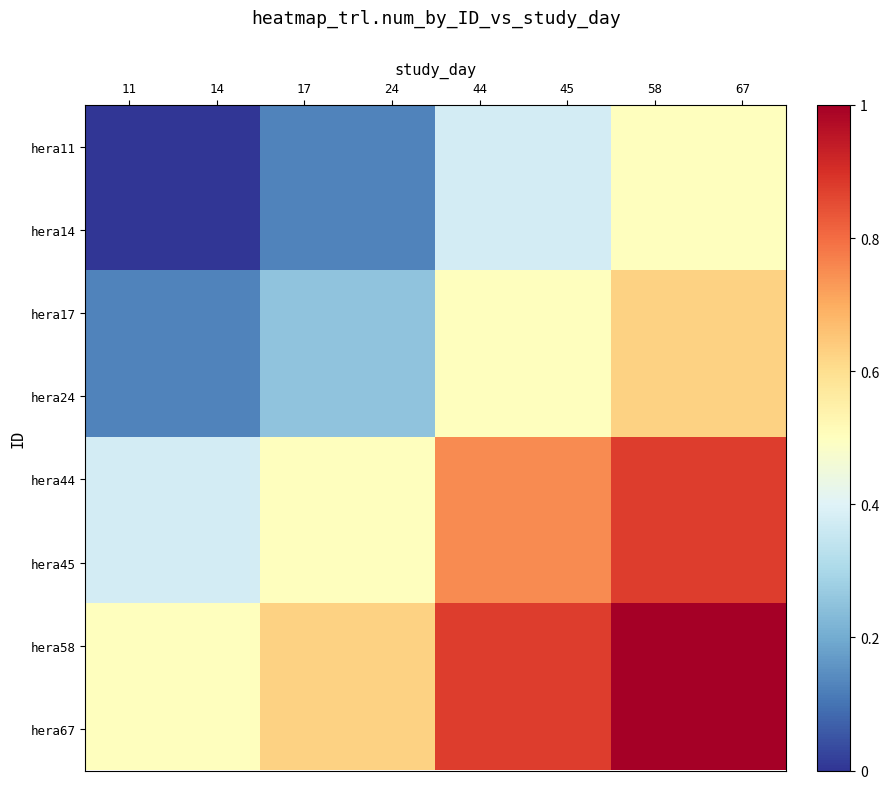

Reading left to right, extract all data points from this chart.

hera11: 11=0.0	14=0.0	17=0.1	24=0.1	44=0.4	45=0.4	58=0.5	67=0.5
hera14: 11=0.0	14=0.0	17=0.1	24=0.1	44=0.4	45=0.4	58=0.5	67=0.5
hera17: 11=0.1	14=0.1	17=0.2	24=0.2	44=0.5	45=0.5	58=0.6	67=0.6
hera24: 11=0.1	14=0.1	17=0.2	24=0.2	44=0.5	45=0.5	58=0.6	67=0.6
hera44: 11=0.4	14=0.4	17=0.5	24=0.5	44=0.8	45=0.8	58=0.9	67=0.9
hera45: 11=0.4	14=0.4	17=0.5	24=0.5	44=0.8	45=0.8	58=0.9	67=0.9
hera58: 11=0.5	14=0.5	17=0.6	24=0.6	44=0.9	45=0.9	58=1.0	67=1.0
hera67: 11=0.5	14=0.5	17=0.6	24=0.6	44=0.9	45=0.9	58=1.0	67=1.0